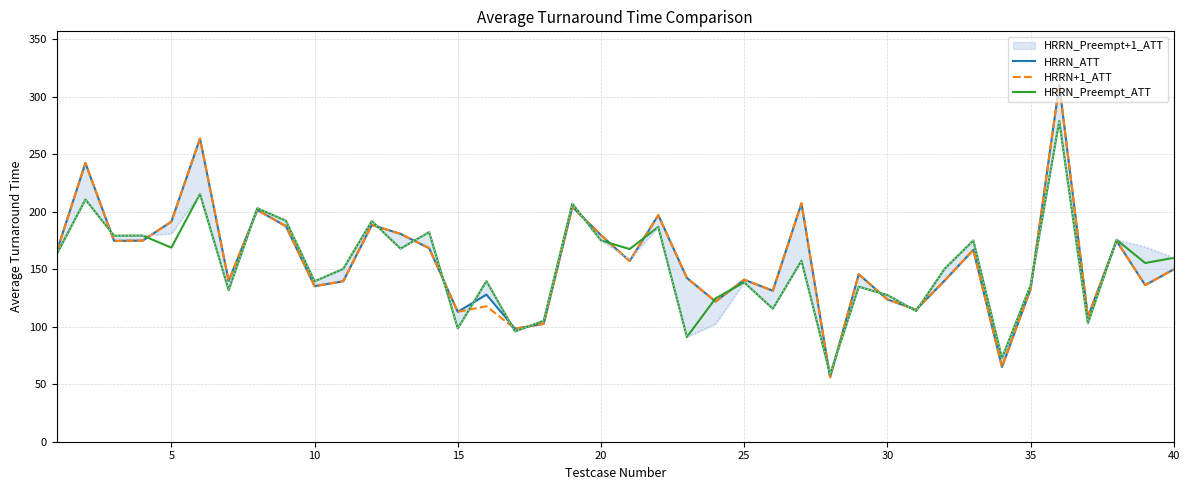

What is the maximum value shown in the chart?

310.5